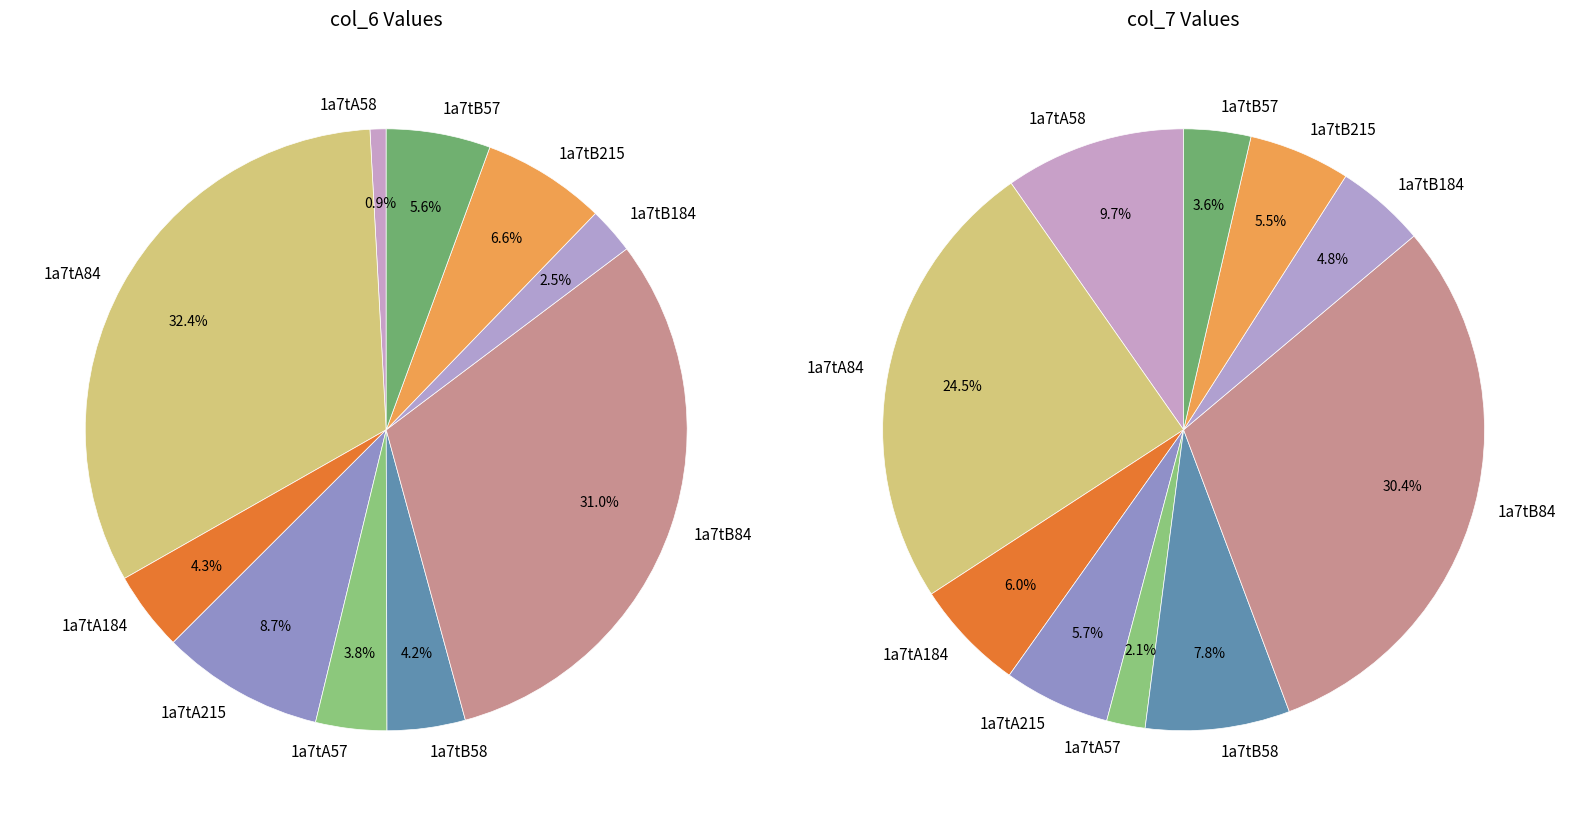

To the nearest percent, what is the difference between the largest and smallest slice percentages?

28%